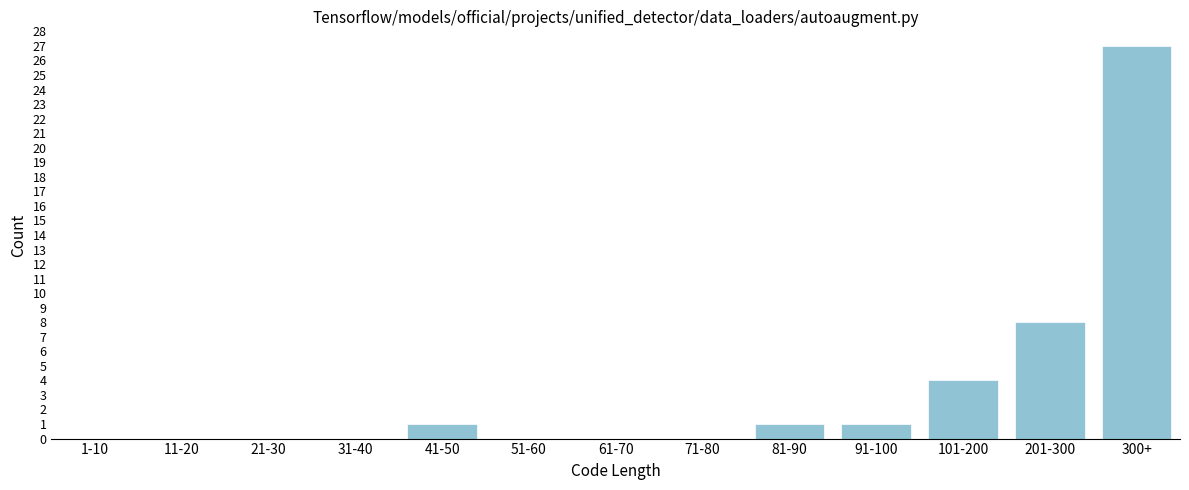

Reading left to right, list all the values displayed in this chart.

1-10=0	11-20=0	21-30=0	31-40=0	41-50=1	51-60=0	61-70=0	71-80=0	81-90=1	91-100=1	101-200=4	201-300=8	300+=27